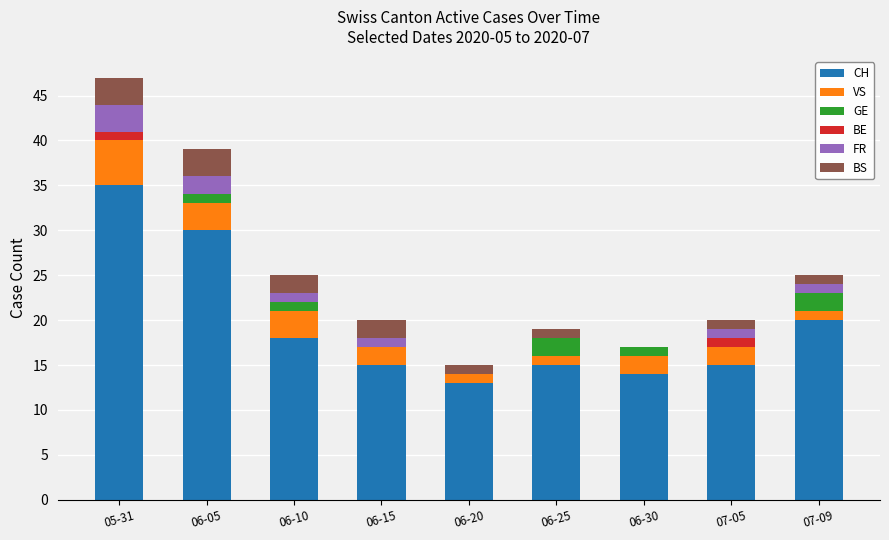

What is the total value across all series at 06-05?

39